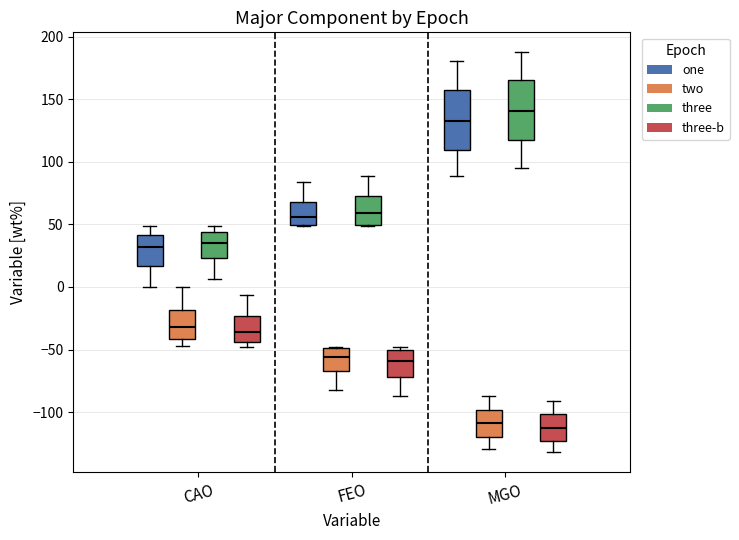

Reading left to right, transcribe this box plot: for each box, give where its median line is, the range the box spans, and where its two whiskers end, as read against the y-axis. The values are not printed on the chart, so give them approximately, as read against the axis.

CAO (one): median 30, box 15 to 40, whiskers 0 to 50
CAO (two): median -30, box -40 to -20, whiskers -45 to 0
CAO (three): median 35, box 25 to 45, whiskers 5 to 50
CAO (three-b): median -35, box -45 to -25, whiskers -50 to -5
FEO (one): median 55, box 50 to 70, whiskers 50 to 85
FEO (two): median -55, box -65 to -50, whiskers -80 to -50
FEO (three): median 60, box 50 to 75, whiskers 50 to 90
FEO (three-b): median -60, box -70 to -50, whiskers -85 to -50 (just above the box's upper edge)
MGO (one): median 135, box 110 to 155, whiskers 90 to 180
MGO (two): median -110, box -120 to -100, whiskers -130 to -85
MGO (three): median 140, box 120 to 165, whiskers 95 to 190
MGO (three-b): median -110, box -125 to -100, whiskers -130 to -90